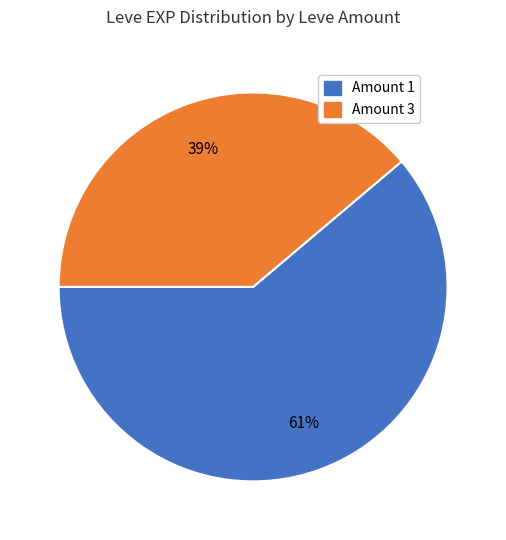

Is the sum of Amount 3 and Amount 1 greater than half?

Yes